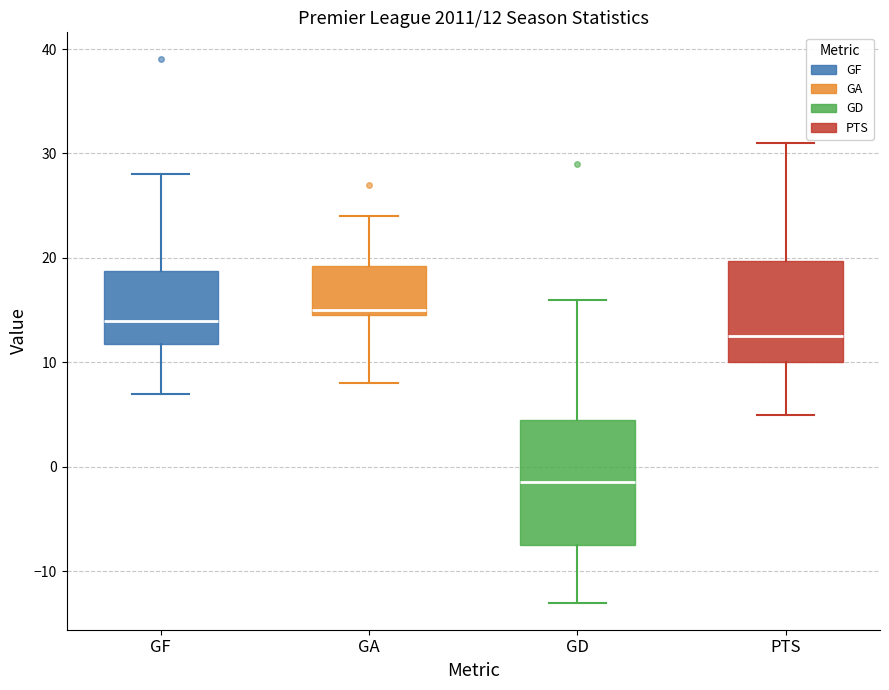

Which box's median line is the highest?

GA